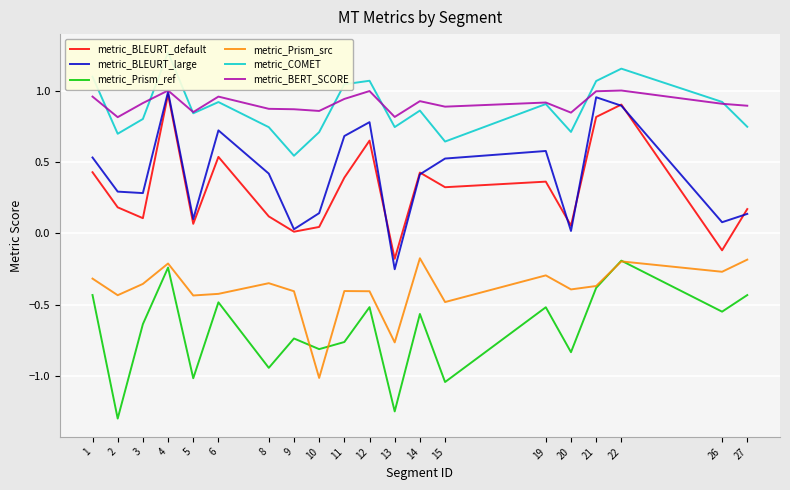

How many positive values does the metric_BLEURT_large series have?

19